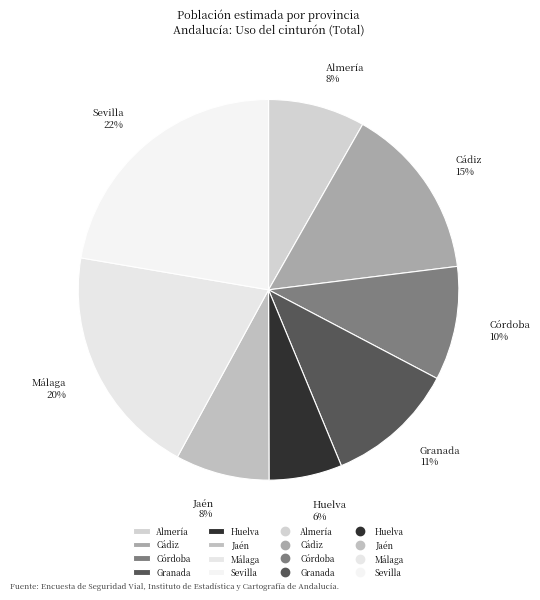

How many slices are in this pie chart?

8